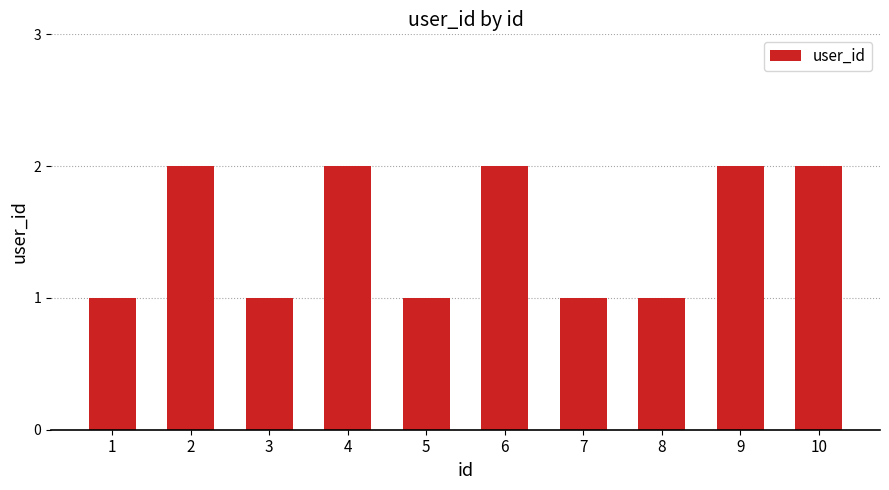

What is the sum of all values?

15